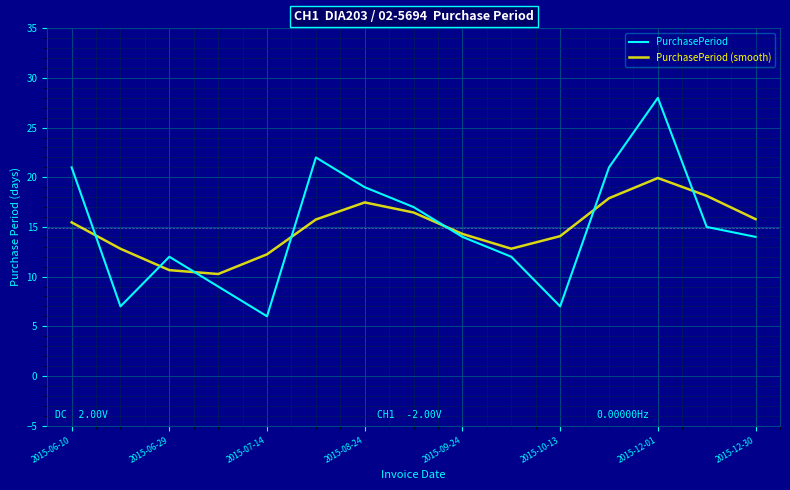

What is the lowest value of the PurchasePeriod series?

6.0